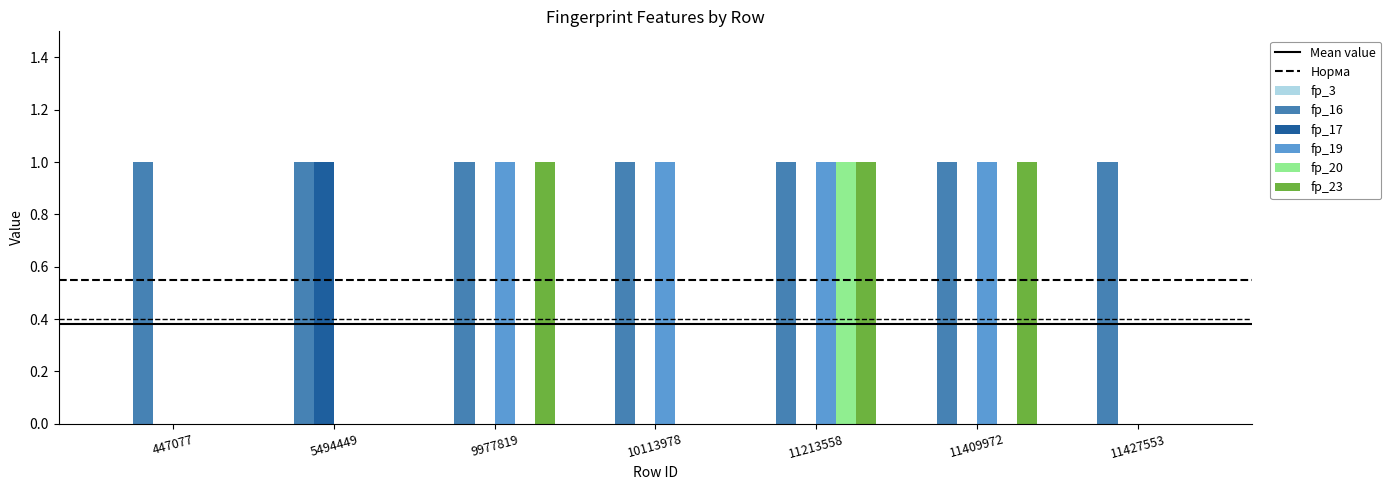

Is the value of fp_23 at 11427553 greater than the value of fp_16 at 11409972?

No